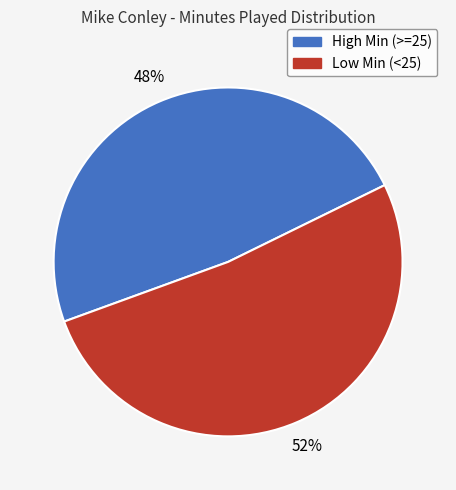

What is the smallest slice in the pie chart?

High Min (>=25)